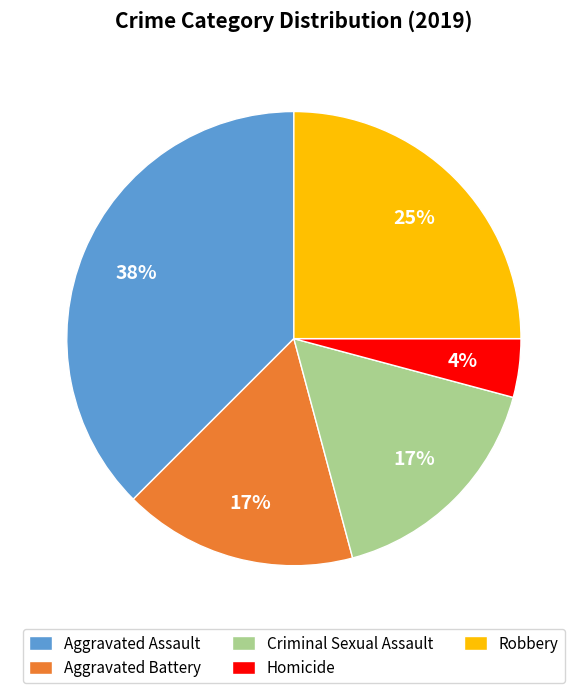

Approximately how many times larger is the value at Aggravated Assault compared to Criminal Sexual Assault?

2.2